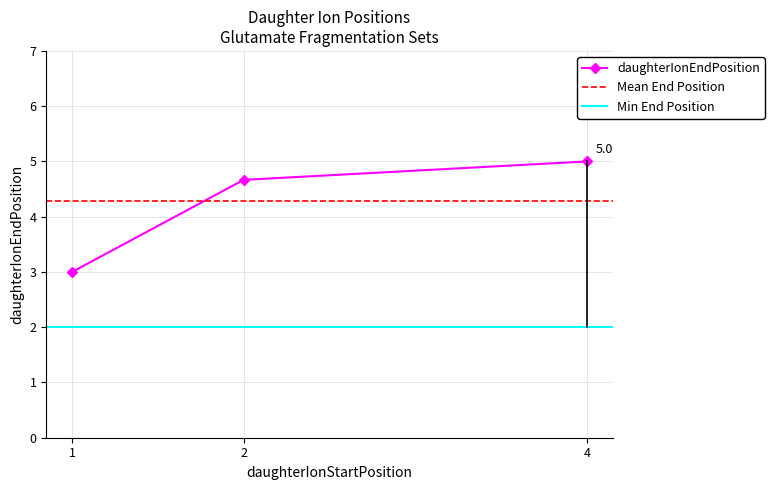

What is the value of the daughterIonEndPosition point at the 2nd from the left?

4.7